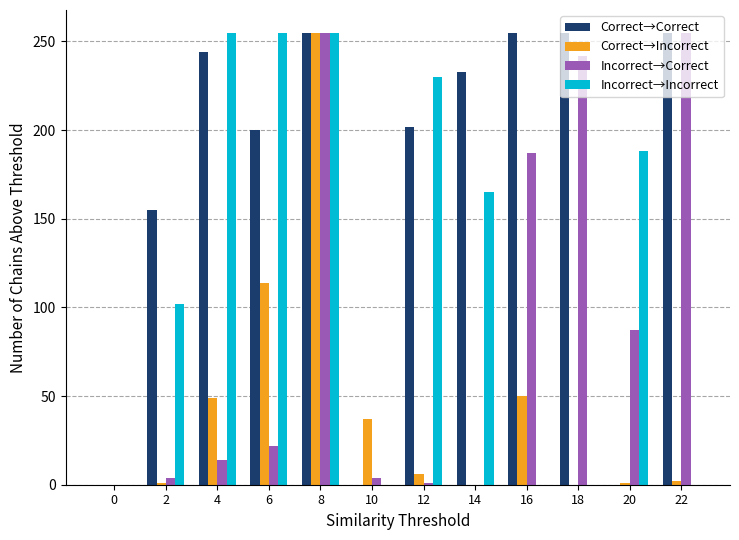

Which series has the largest total across all categories?

Correct→Correct